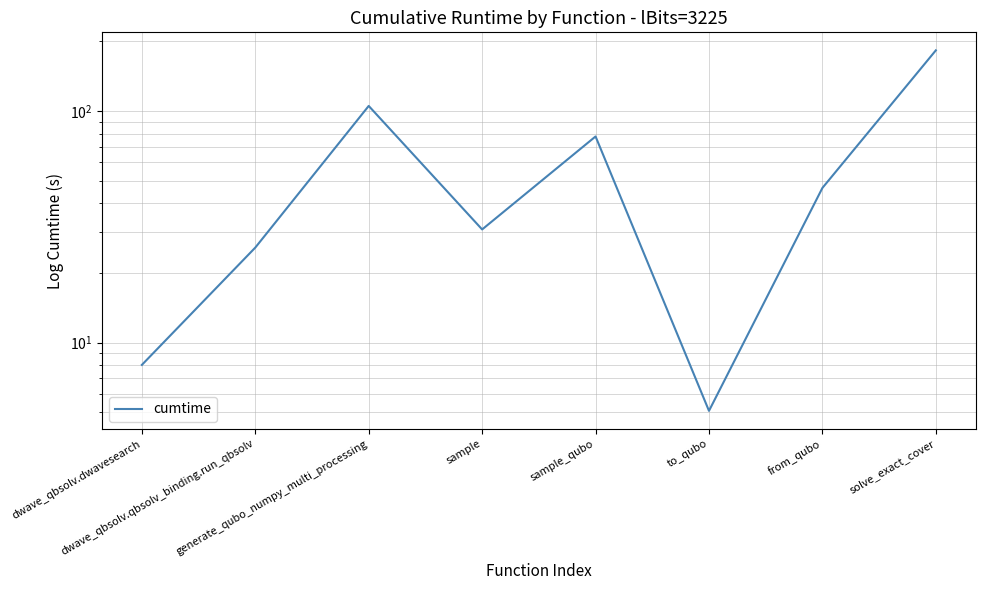

Reading left to right, what are all the values shown in this chart?

8.0	25.7	105.3	30.8	77.7	5.1	46.6	183.0